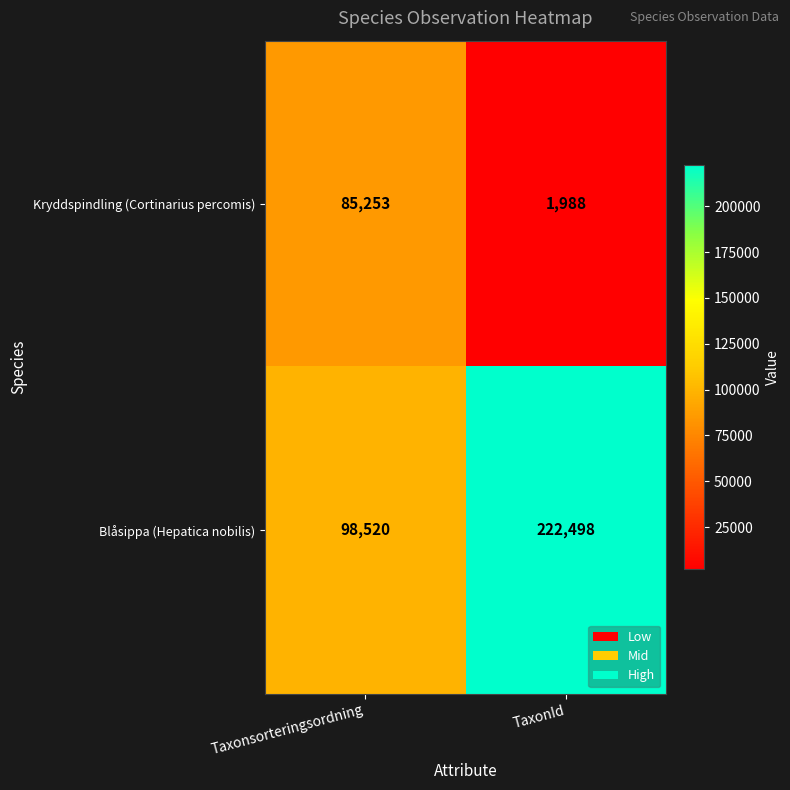

How many distinct data groups are displayed?

2